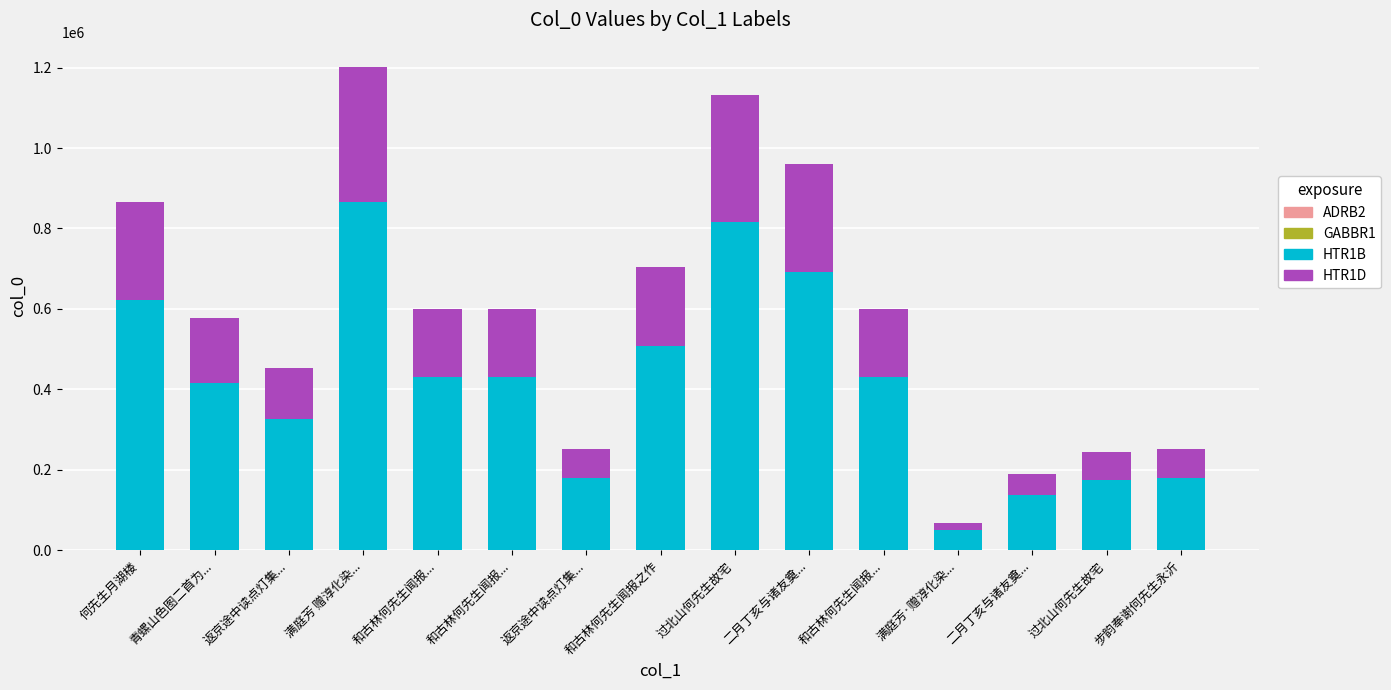

True or false: HTR1D has a value of 126687 at 返京途中读点灯集....

True